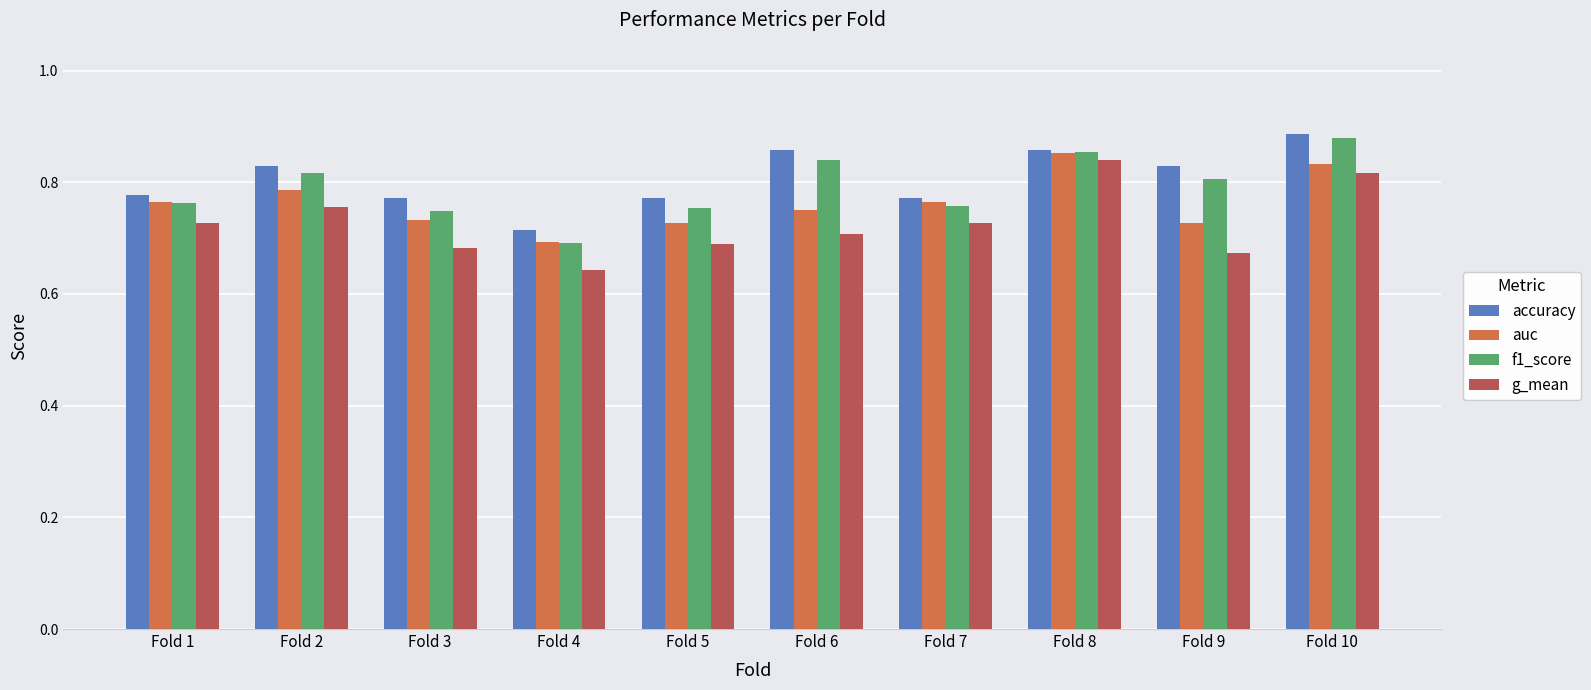

What is the sum of all auc values?

7.6